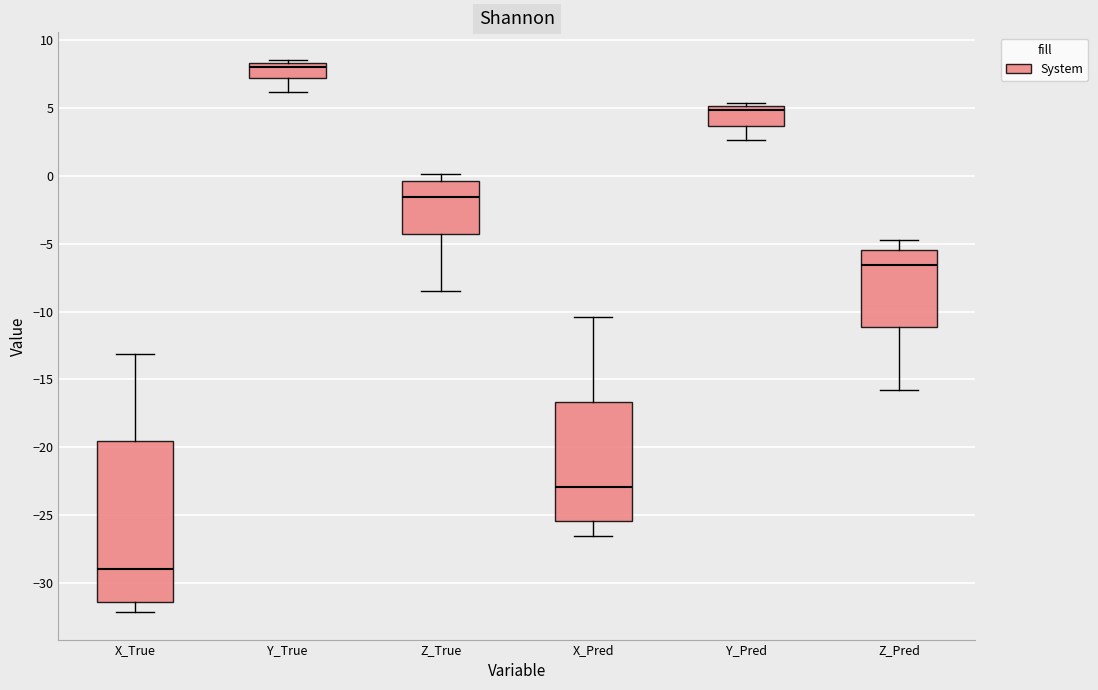

Which box is the tallest, from its lower edge to its upper edge?

X_True